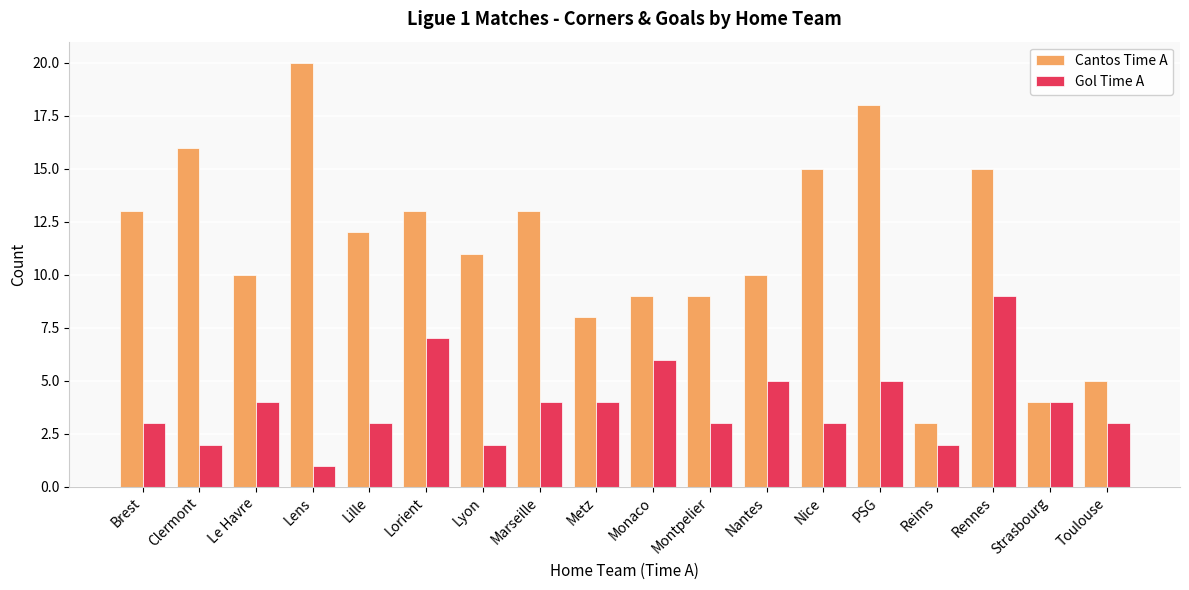

What is the difference between the maximum and minimum values in the Cantos Time A series?

17